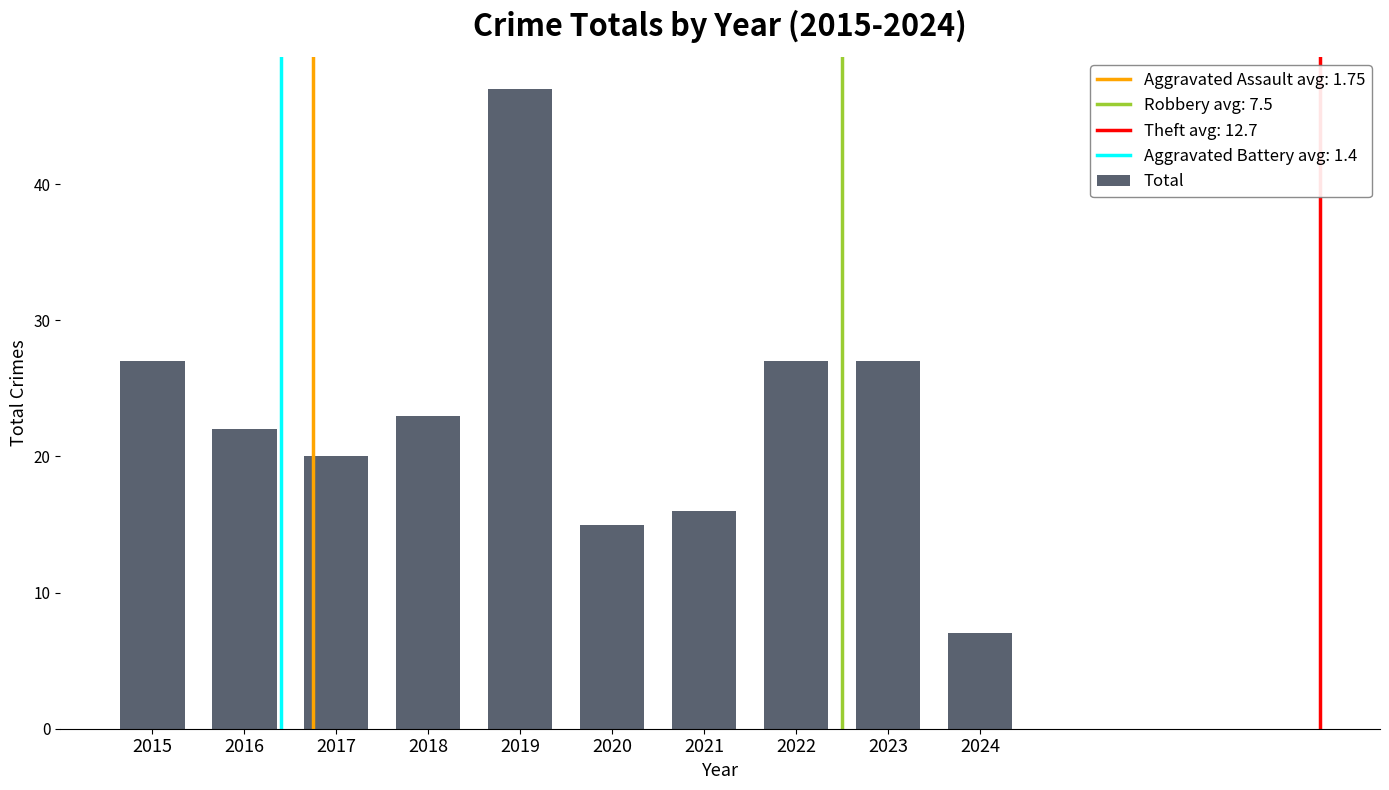

At which category does the chart reach its peak across all series?

2019